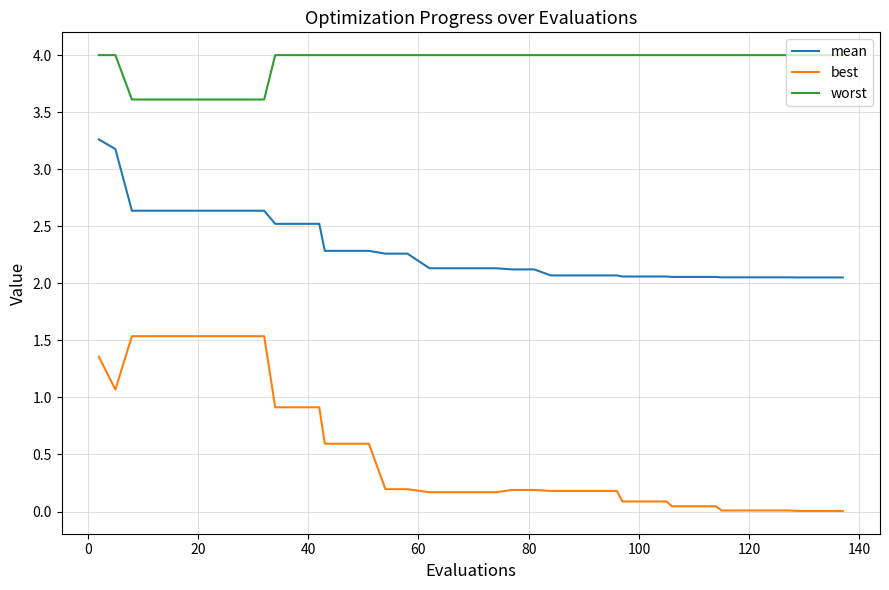

What is the maximum value shown in the chart?

4.0